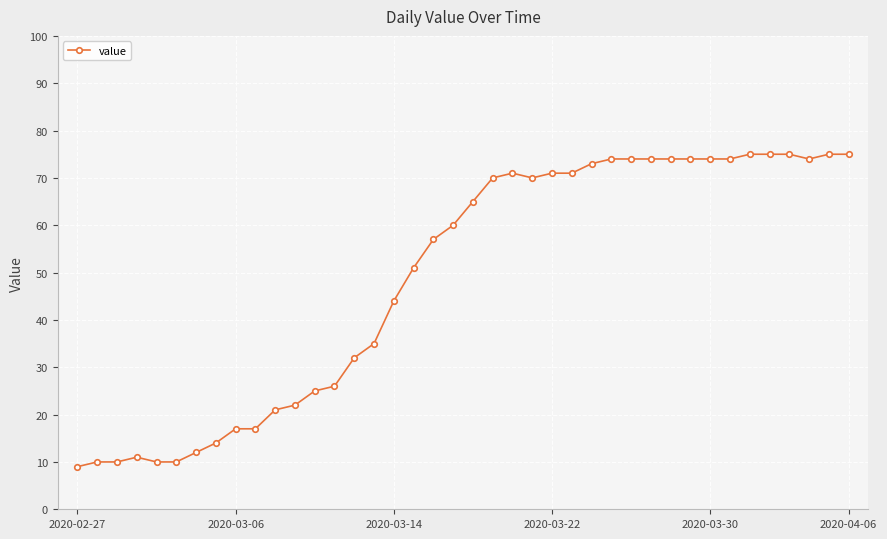

True or false: the data has more than 0 interior local peaks.

True